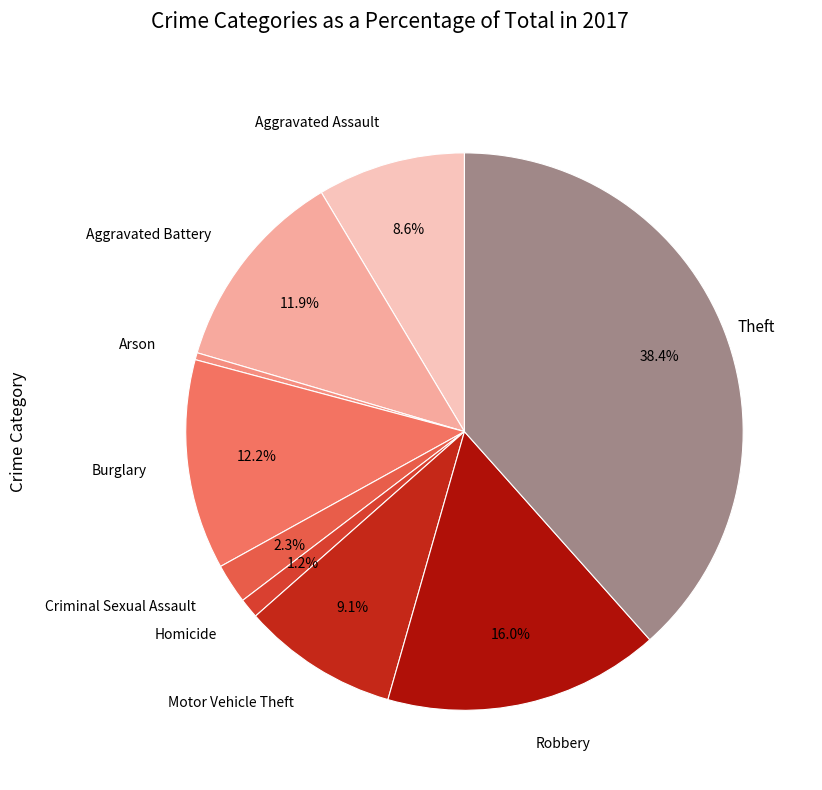

Which category has the biggest portion of the pie?

Theft